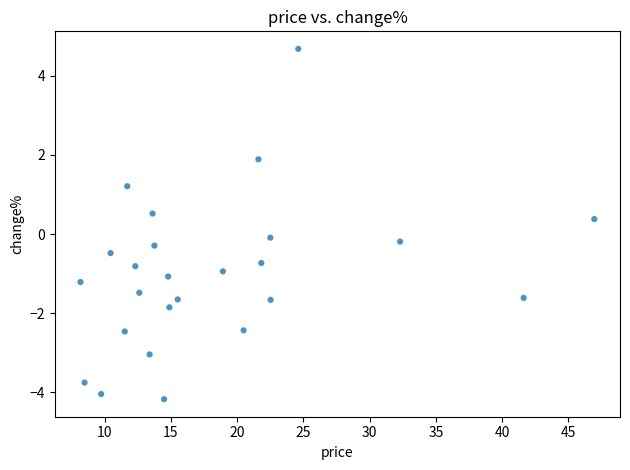

What is the range of X values (max minus min)?

38.8